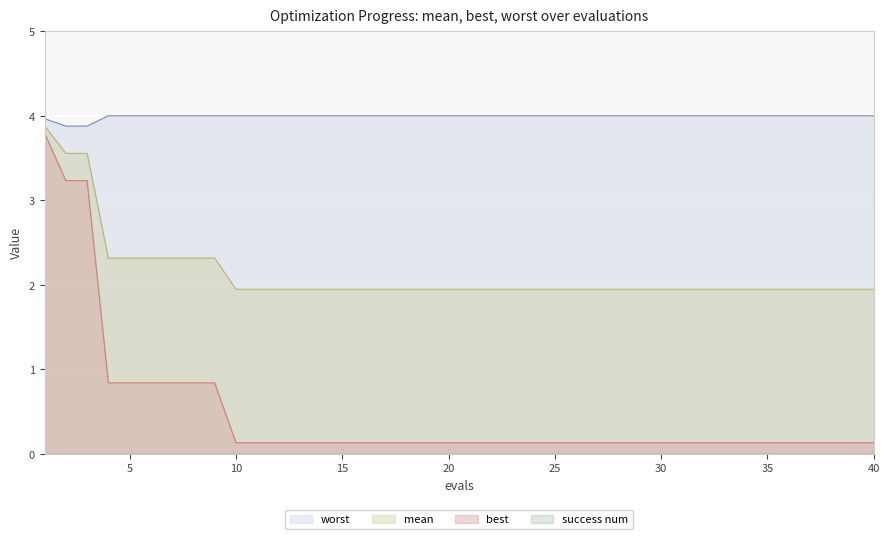

How many lines are shown in the chart?

4